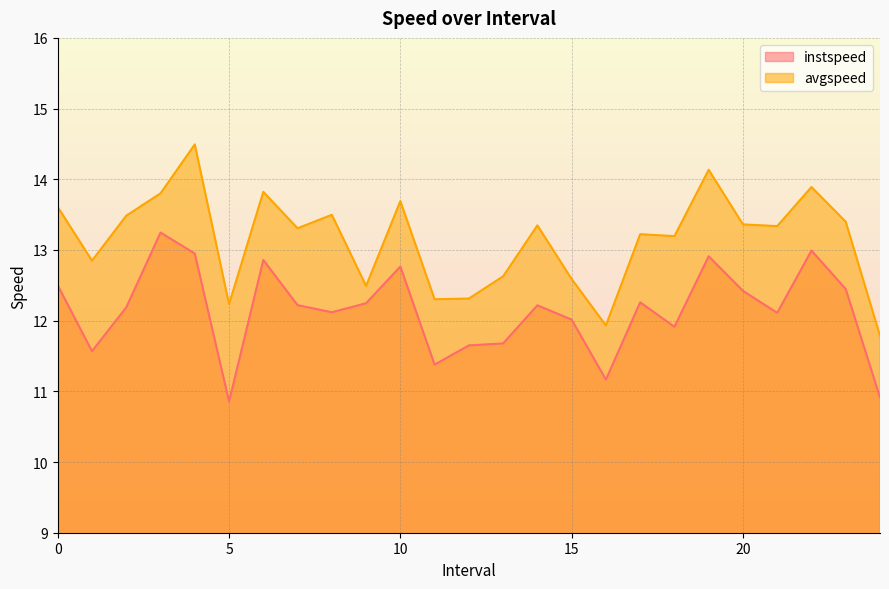

What is the smallest value displayed?

10.9